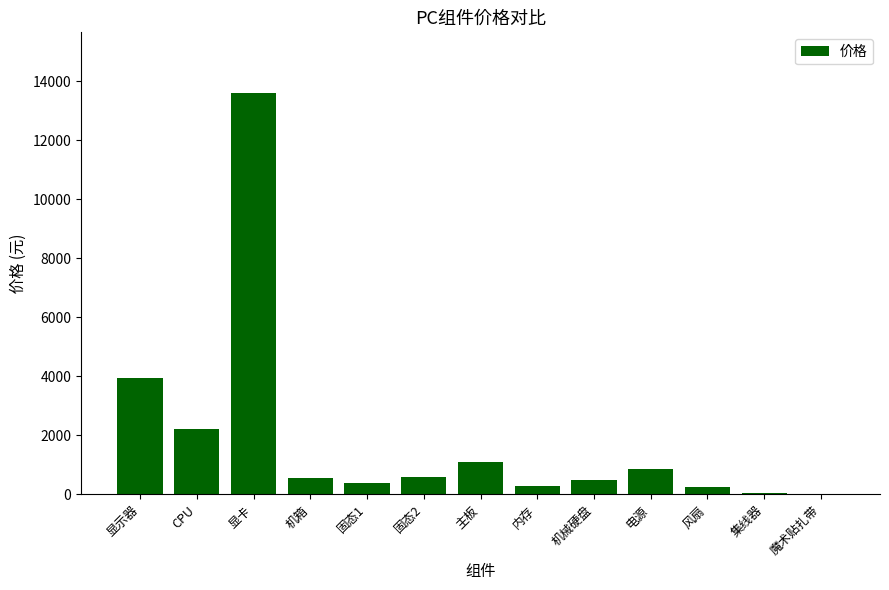

What is the maximum value shown in the chart?

13608.0